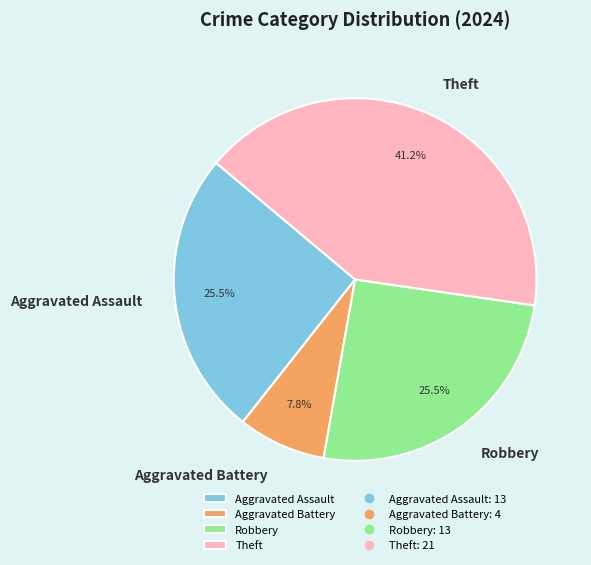

Is there any slice that represents more than half of the pie?

No